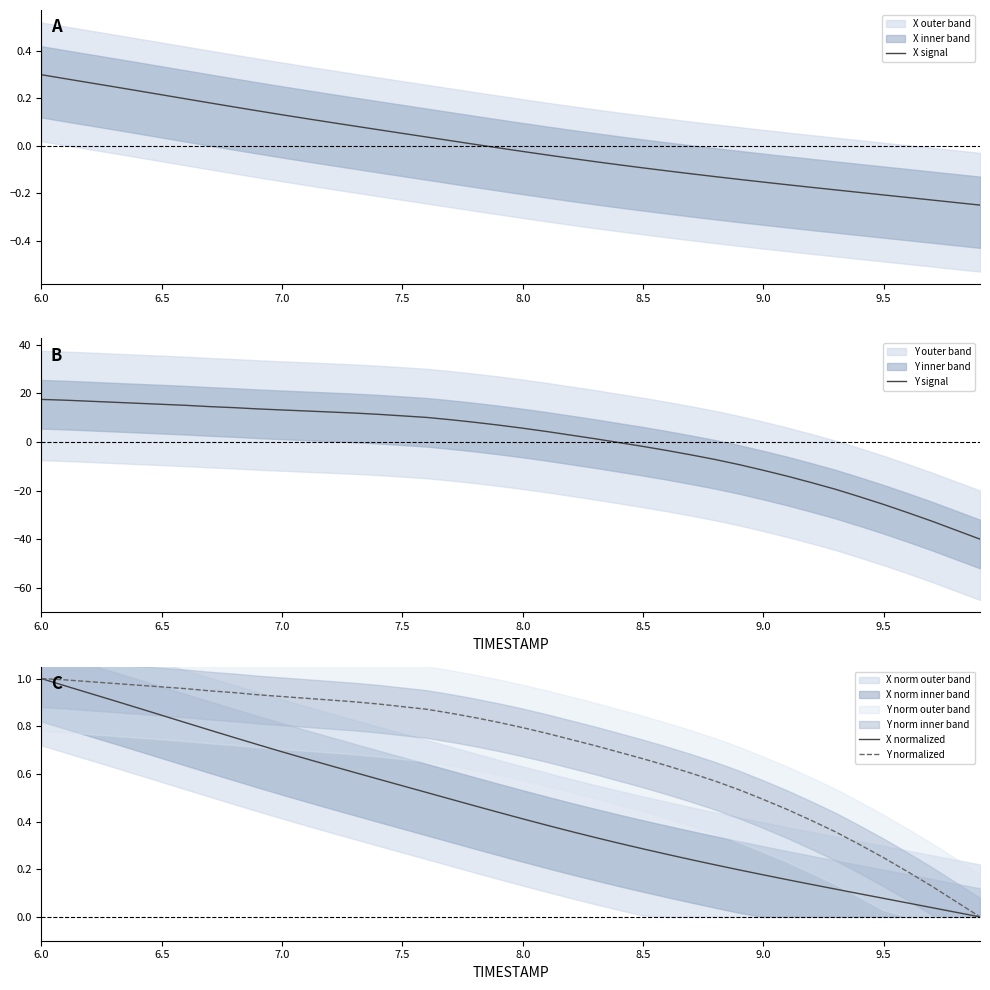

Where does the X signal series first go above 0?

6.0